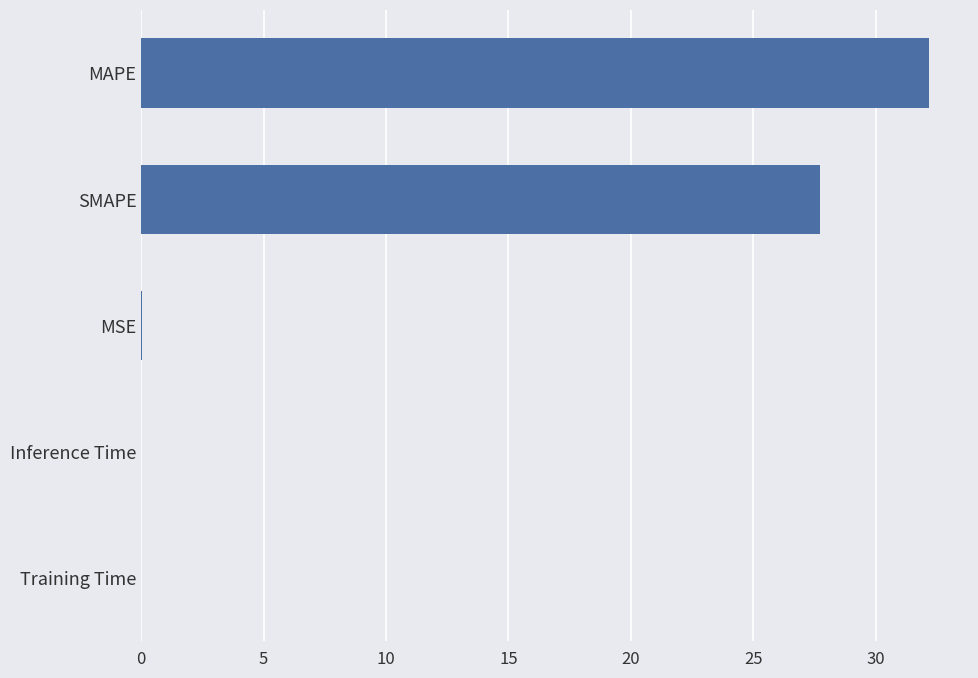

At which label is the value closest to 16?

SMAPE